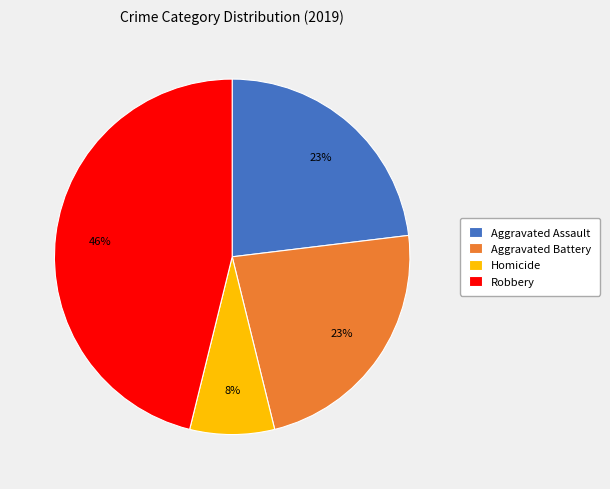

Count the number of slices in the pie.

4